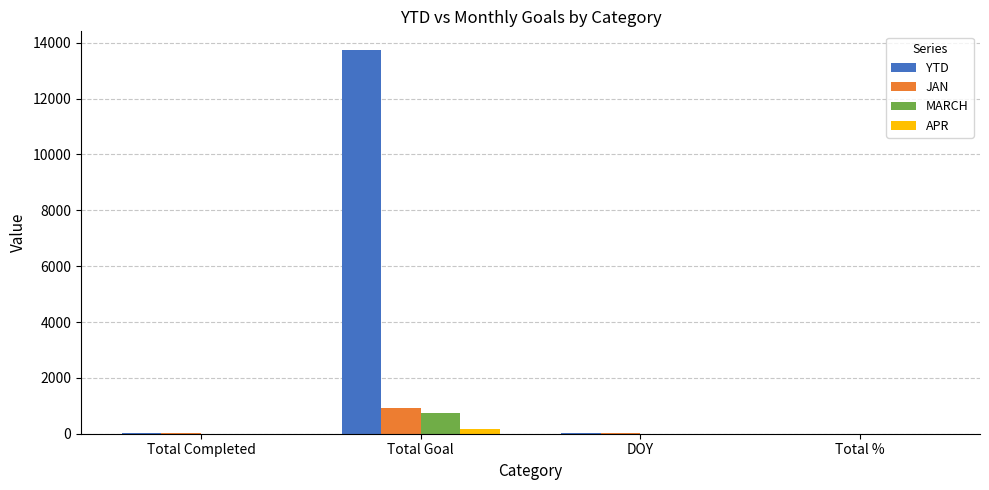

What is the maximum value for MARCH?

753